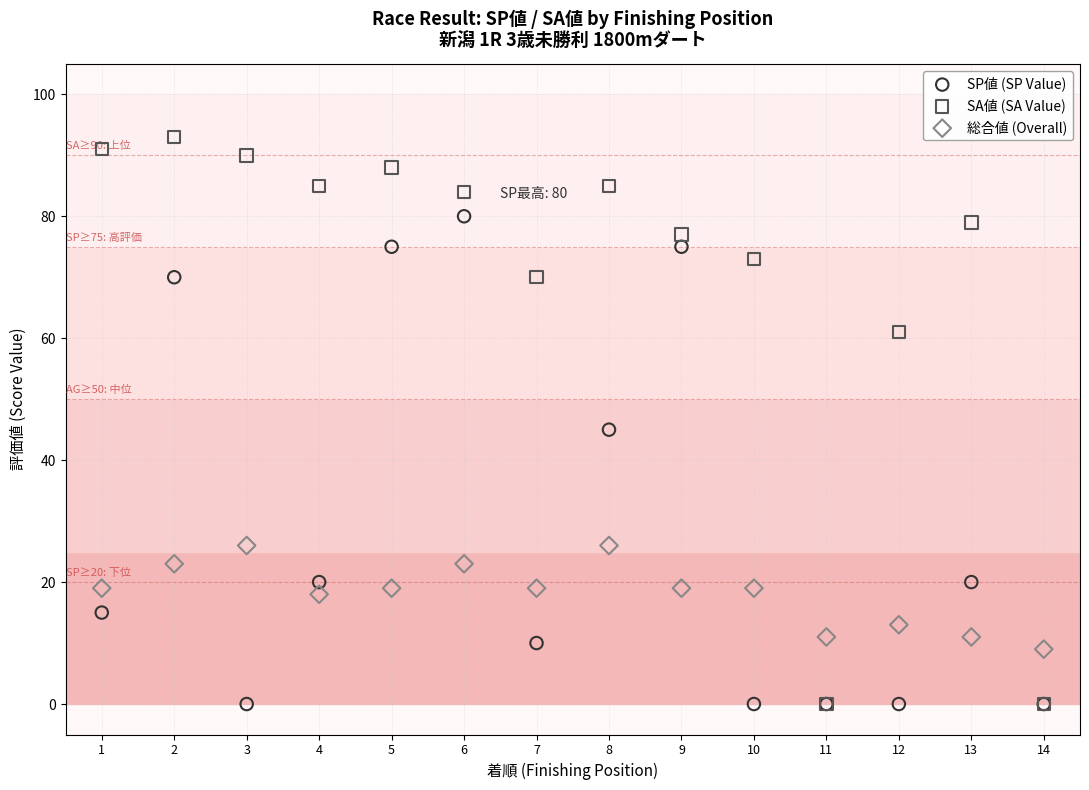

In the SP値 (SP Value) series, what Y value is closest to 40?

45